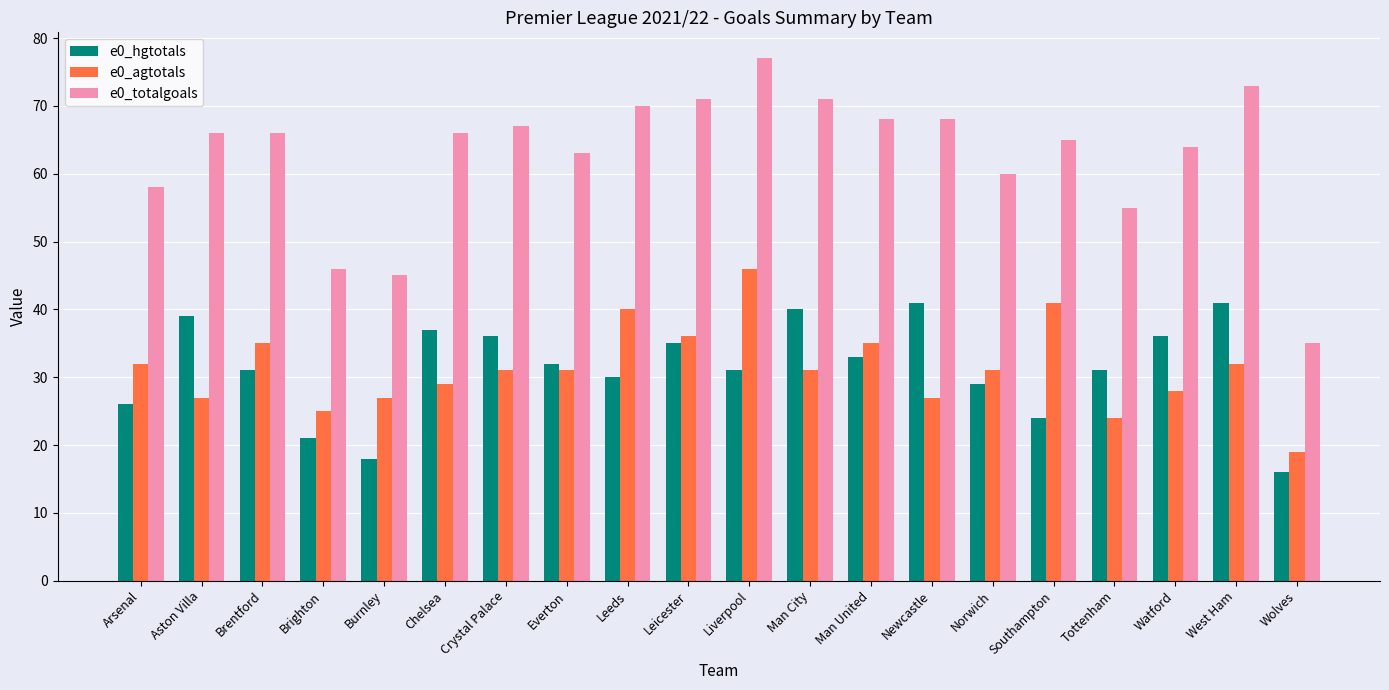

Is the value of e0_hgtotals at Newcastle greater than the value of e0_agtotals at Burnley?

Yes